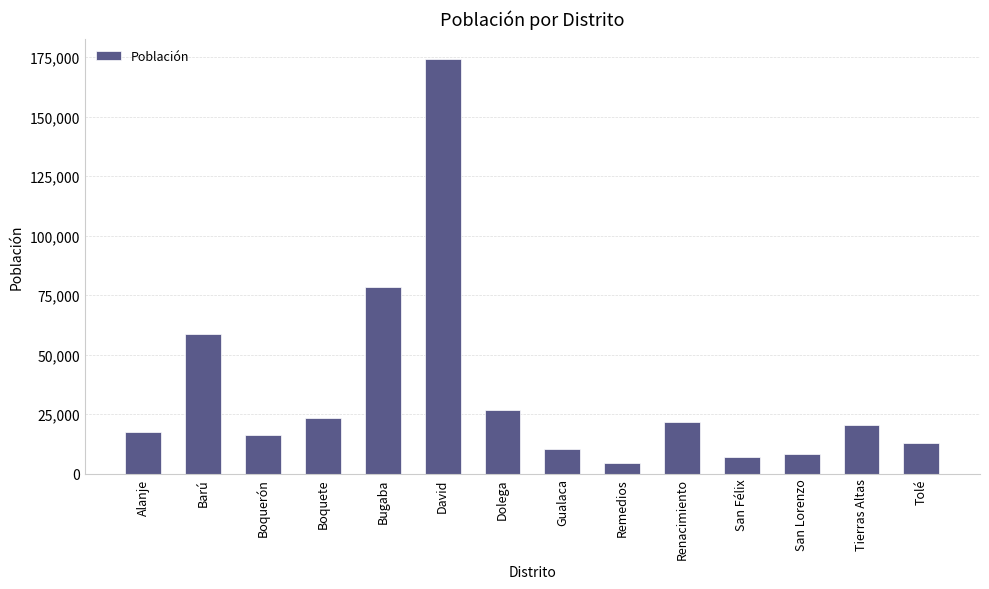

Which has a higher value, Remedios or Gualaca?

Gualaca